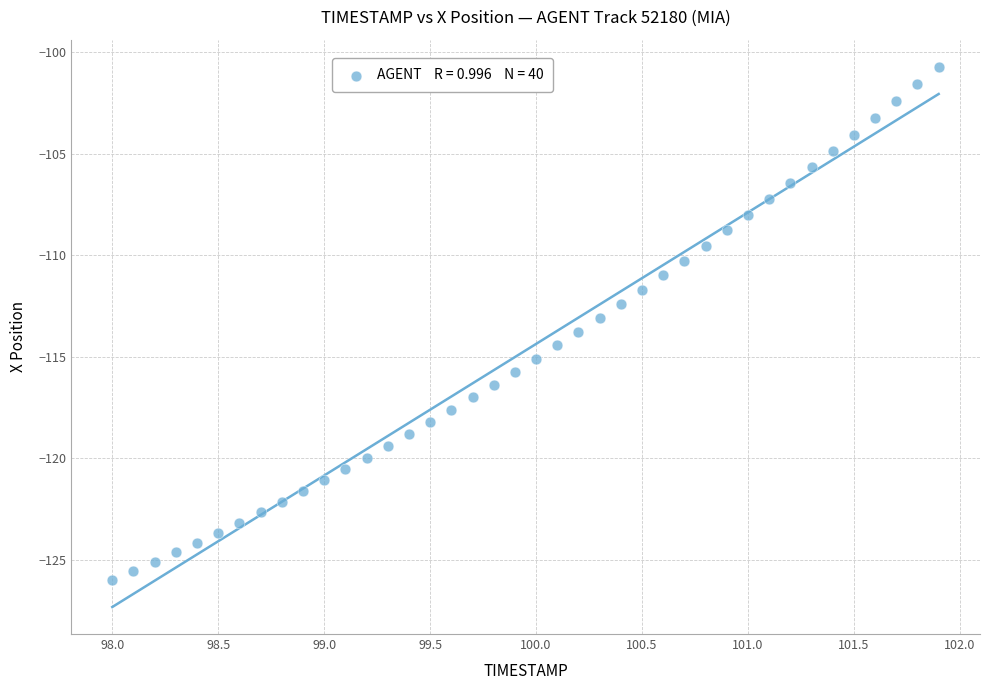

What is the range of X values (max minus min)?

3.9